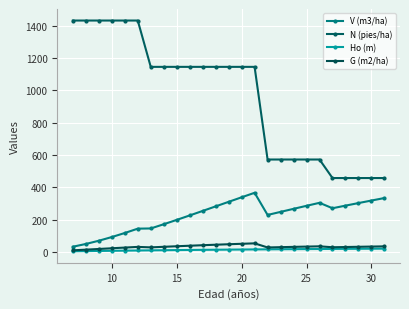

Is this an area chart (filled region under the line)?

No